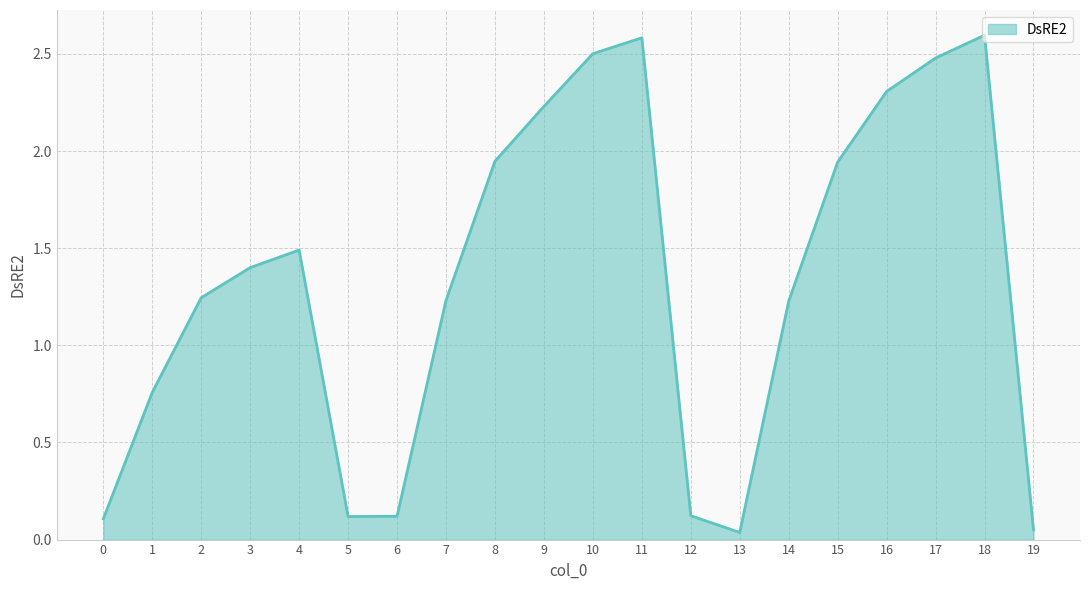

The value at 6 is 0.1. True or false?

True